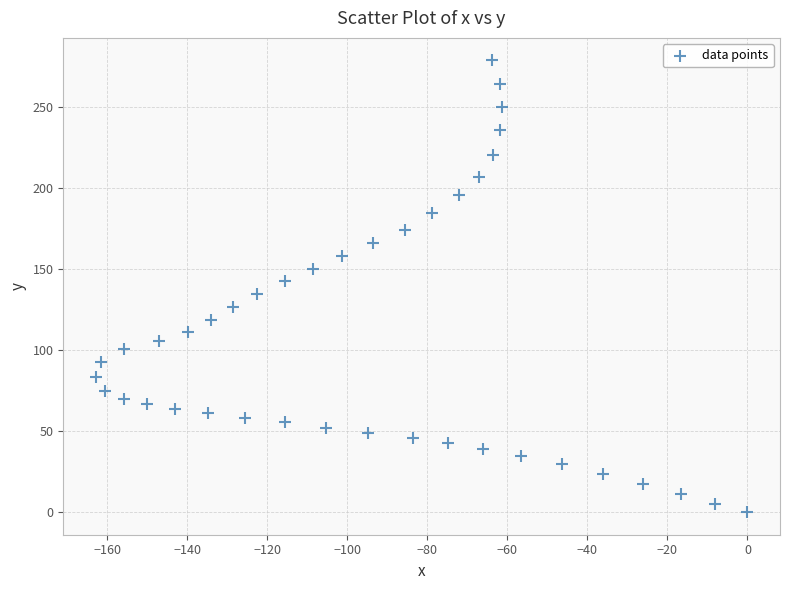

What is the range of Y values (max minus min)?

278.4